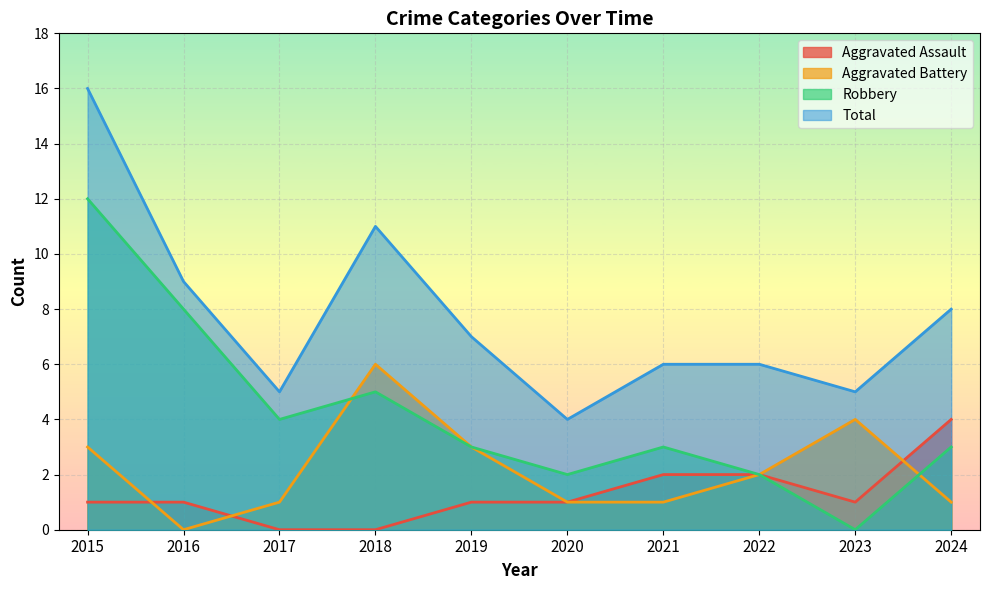

How many data points in Aggravated Assault are less than 1?

2